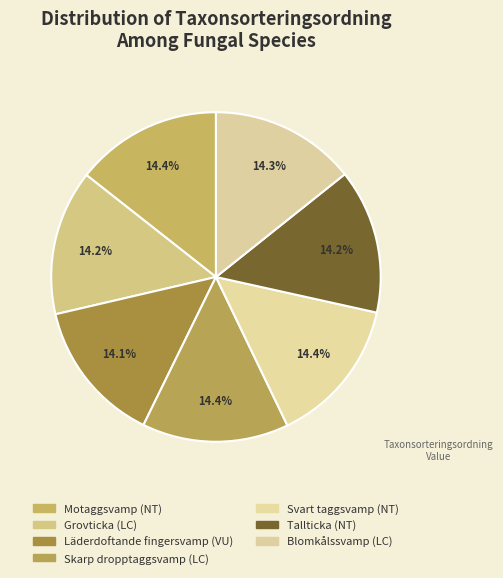

What percentage do Läderdoftande fingersvamp (VU) and Skarp dropptaggsvamp (LC) together represent?

28.5%